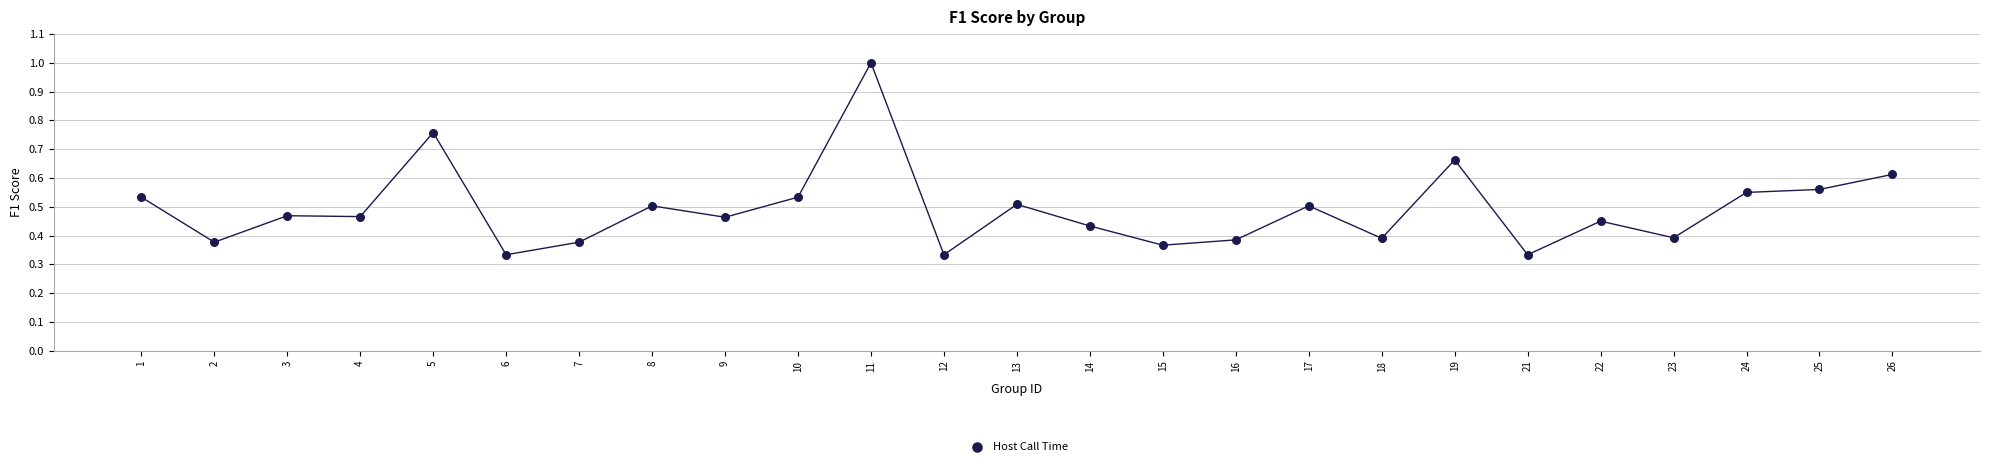

How many points are shown in the scatter plot?

25